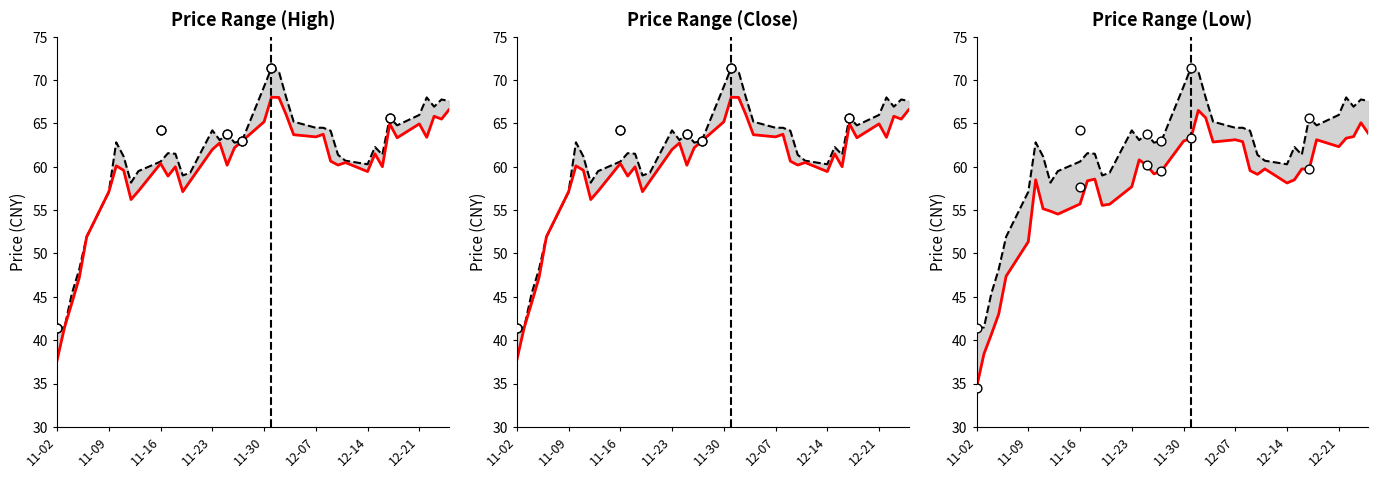

What is the total value across all series at 11-30?

197.4